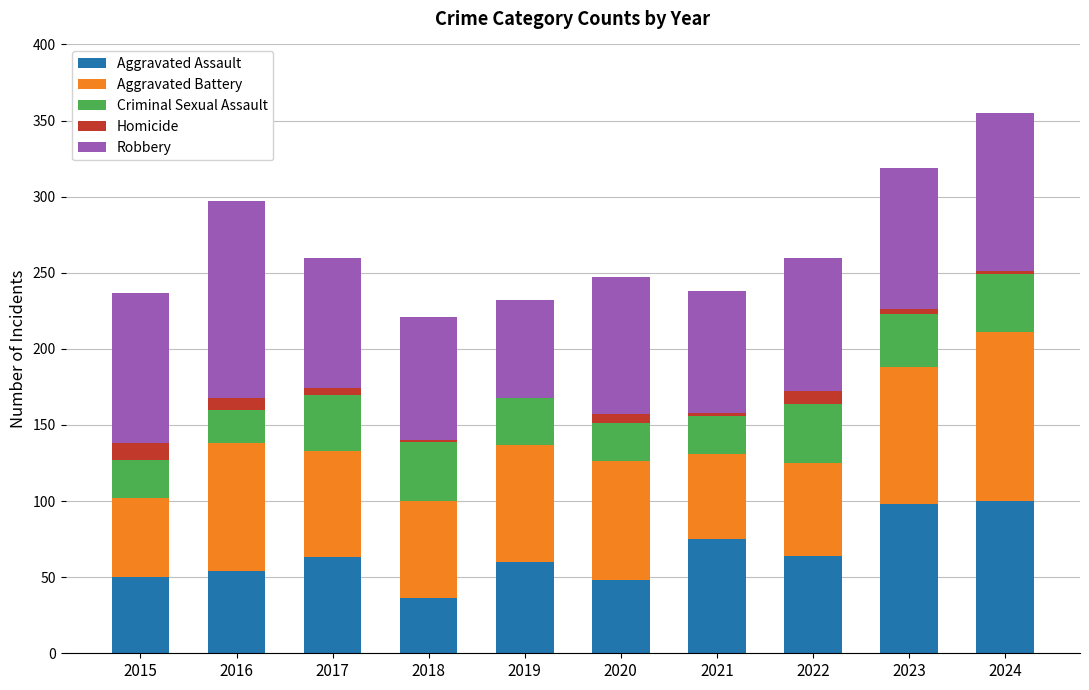

What is the highest value of the Aggravated Assault series?

100